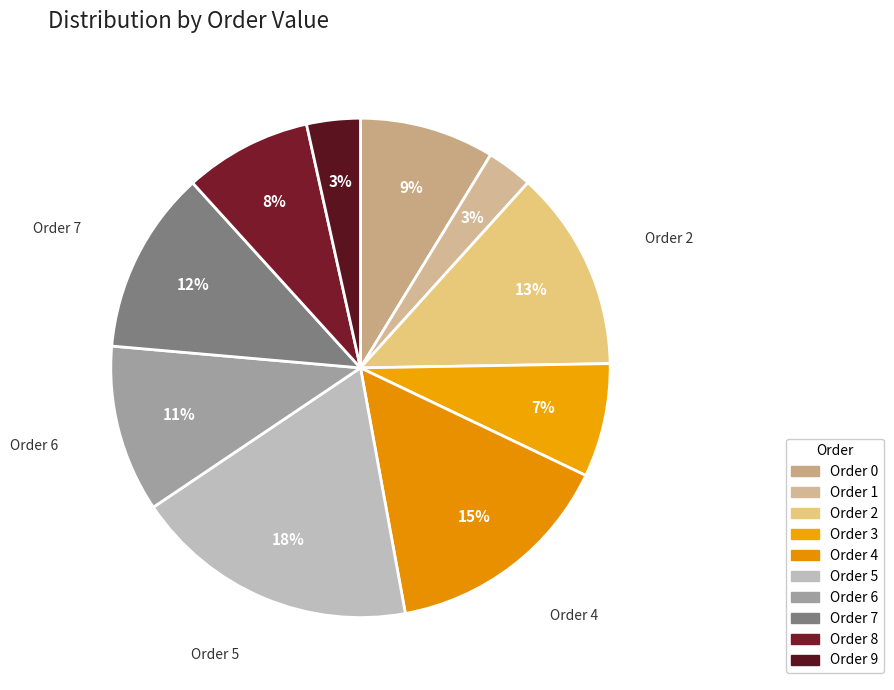

To the nearest percent, what is the difference between the largest and smallest slice percentages?

15%